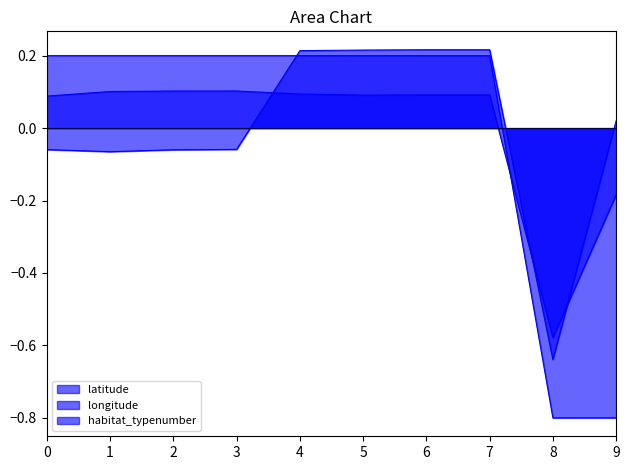

How many lines are shown in the chart?

3